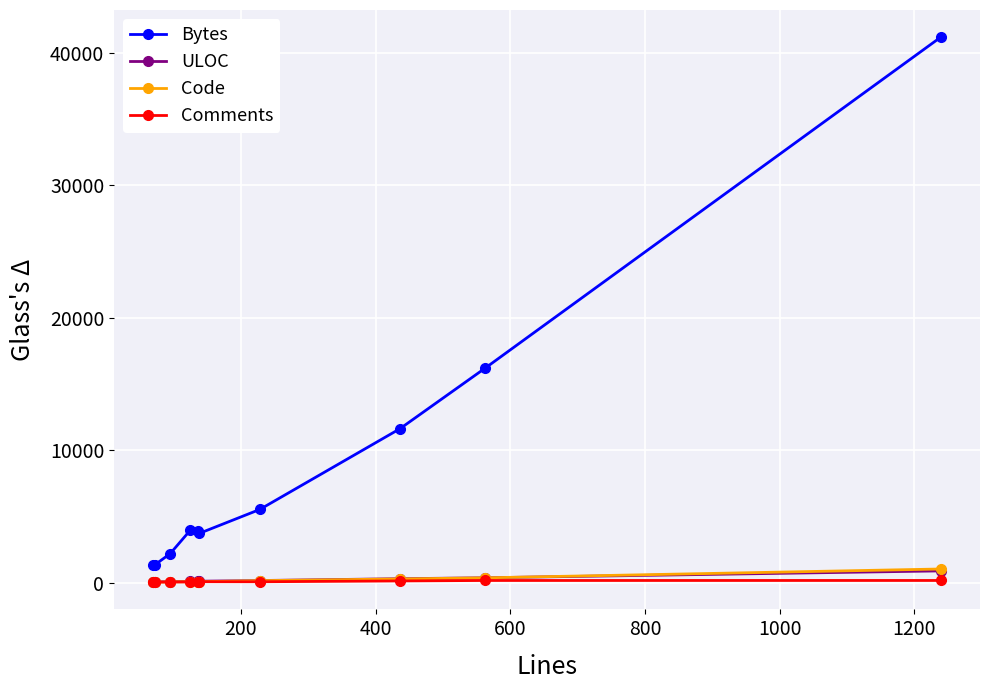

True or false: ULOC and Bytes cross at least once.

False